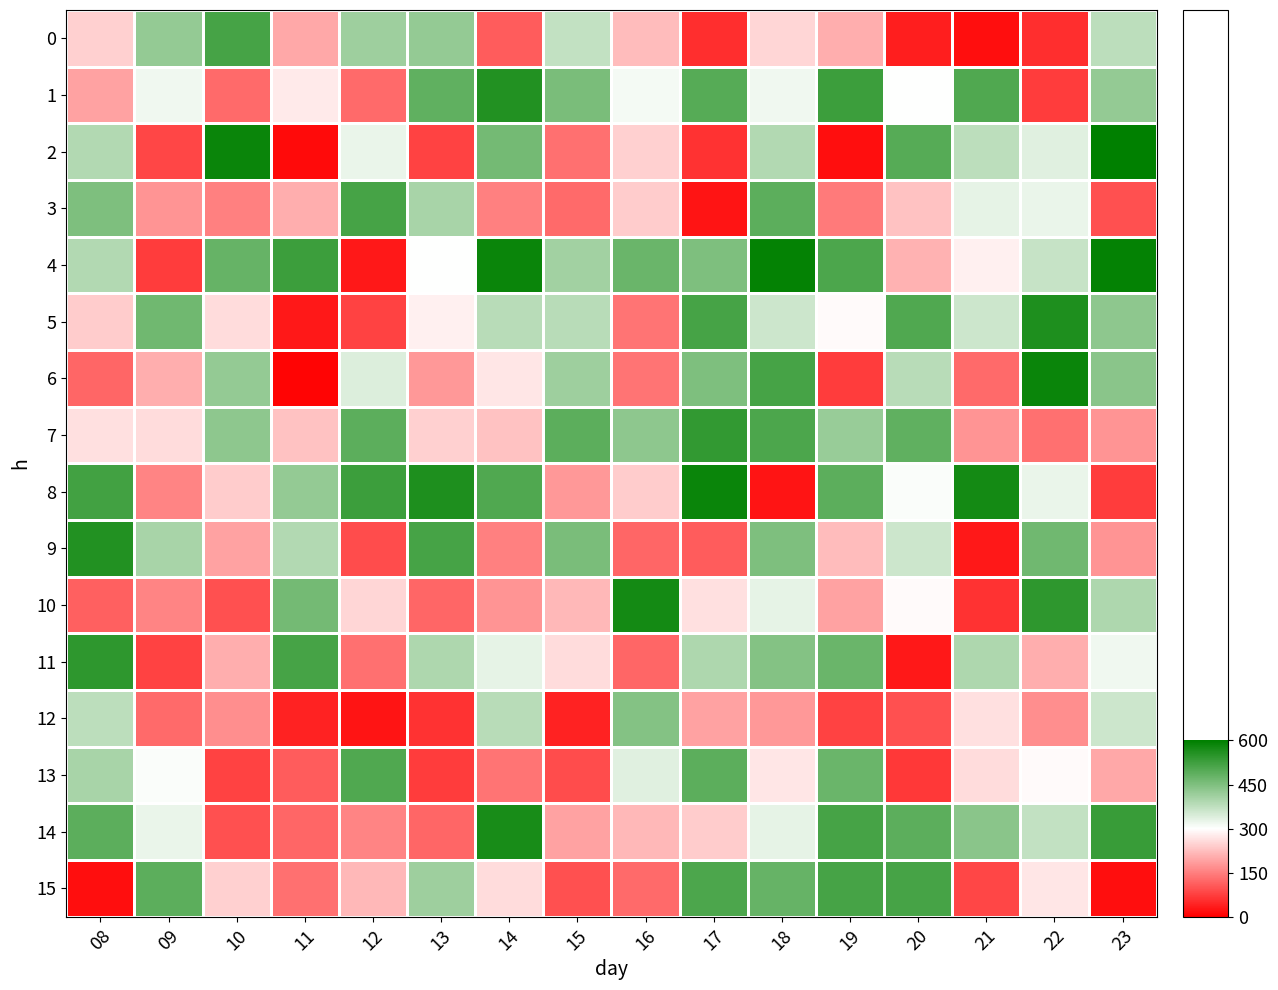

At how many categories does at least one series exceed 34?

16